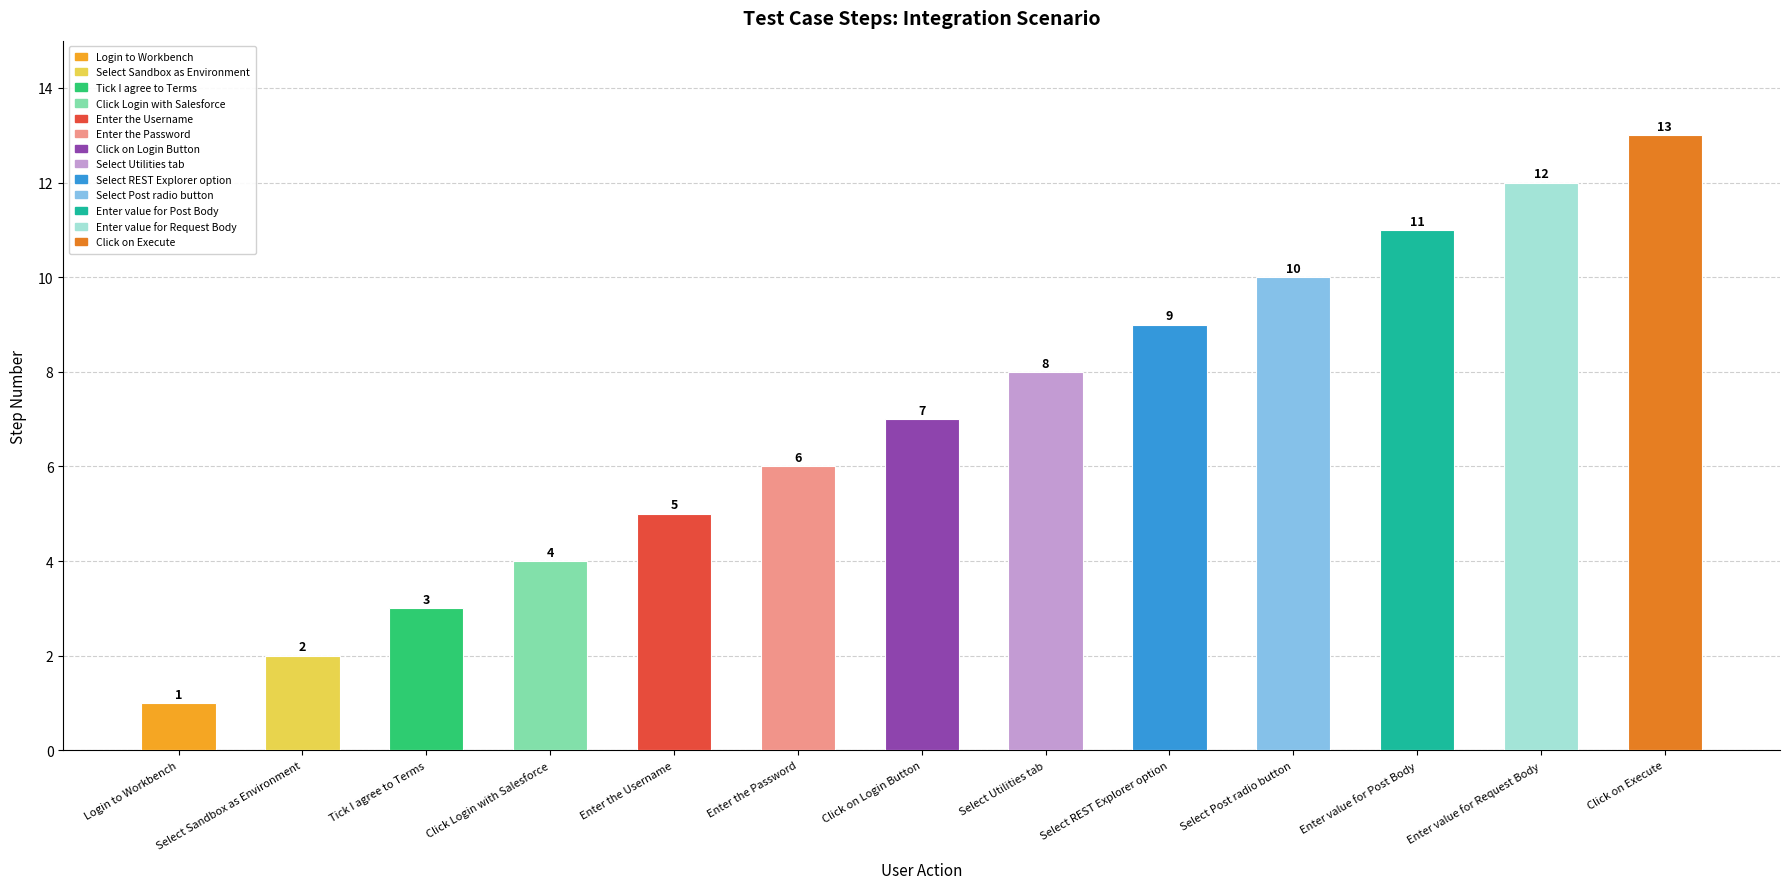

What is the minimum value shown in the chart?

1